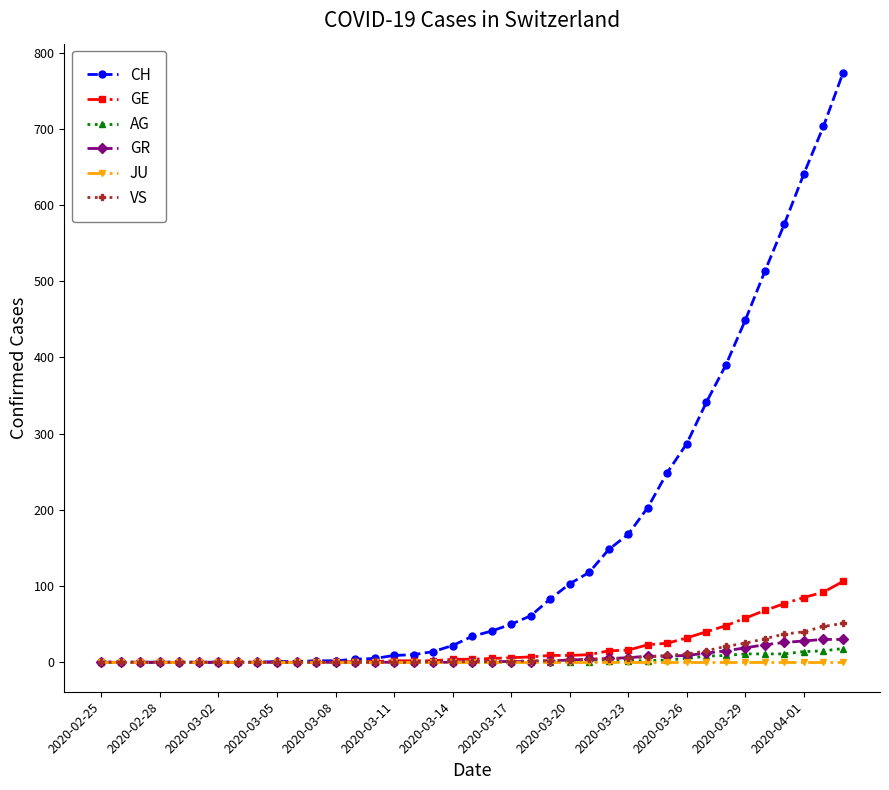

Which series has the largest total across all categories?

CH